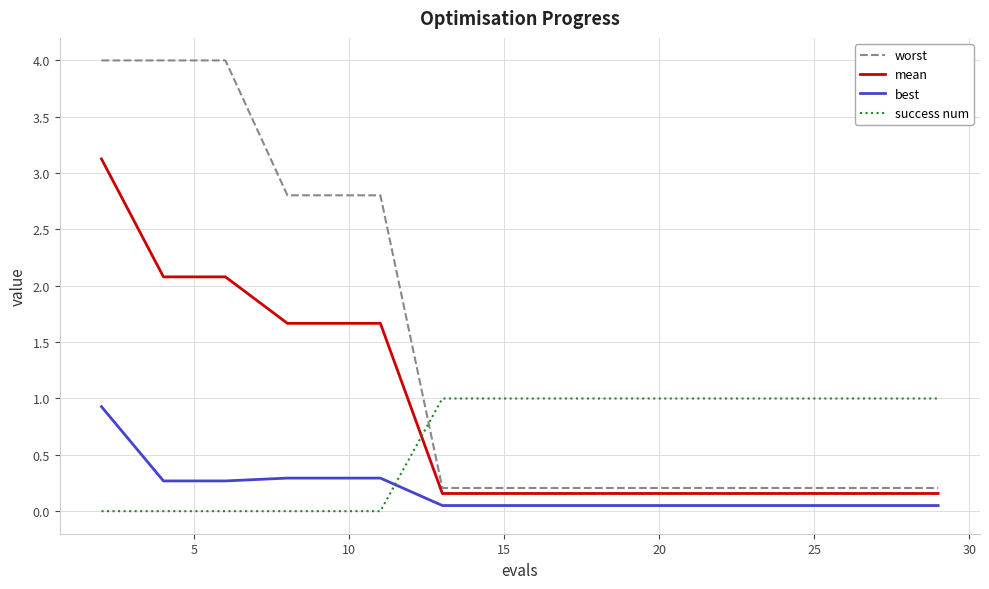

True or false: best and mean intersect in this chart.

False